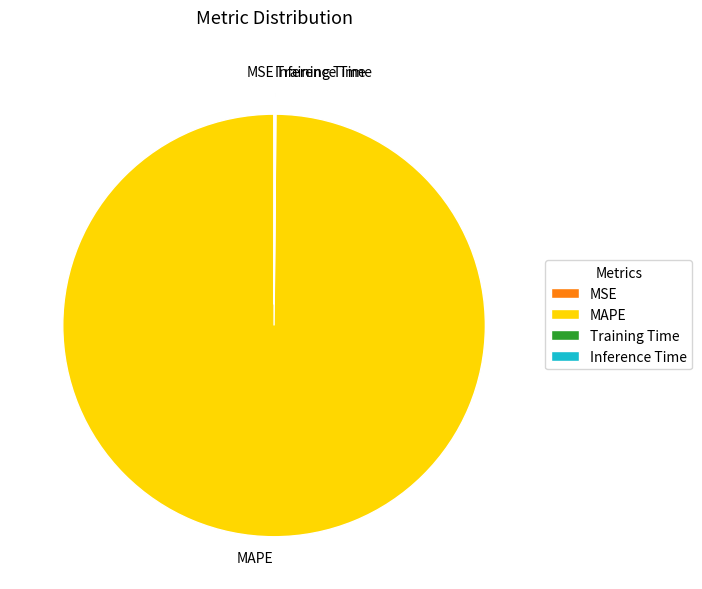

Which category accounts for the majority?

MAPE